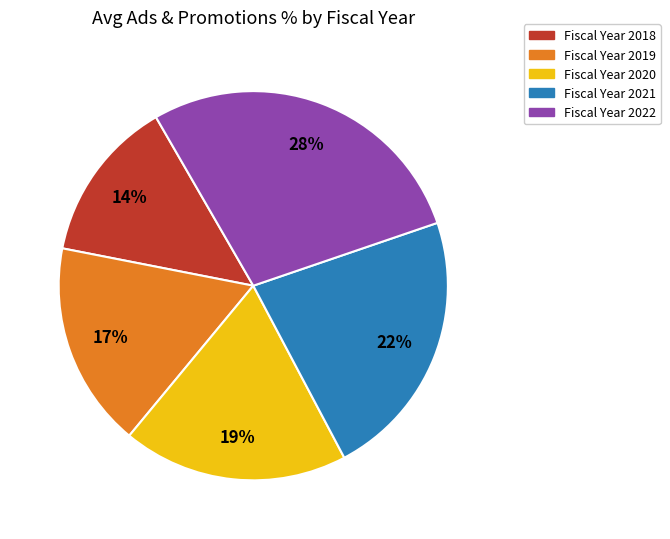

How many segments does this pie chart have?

5